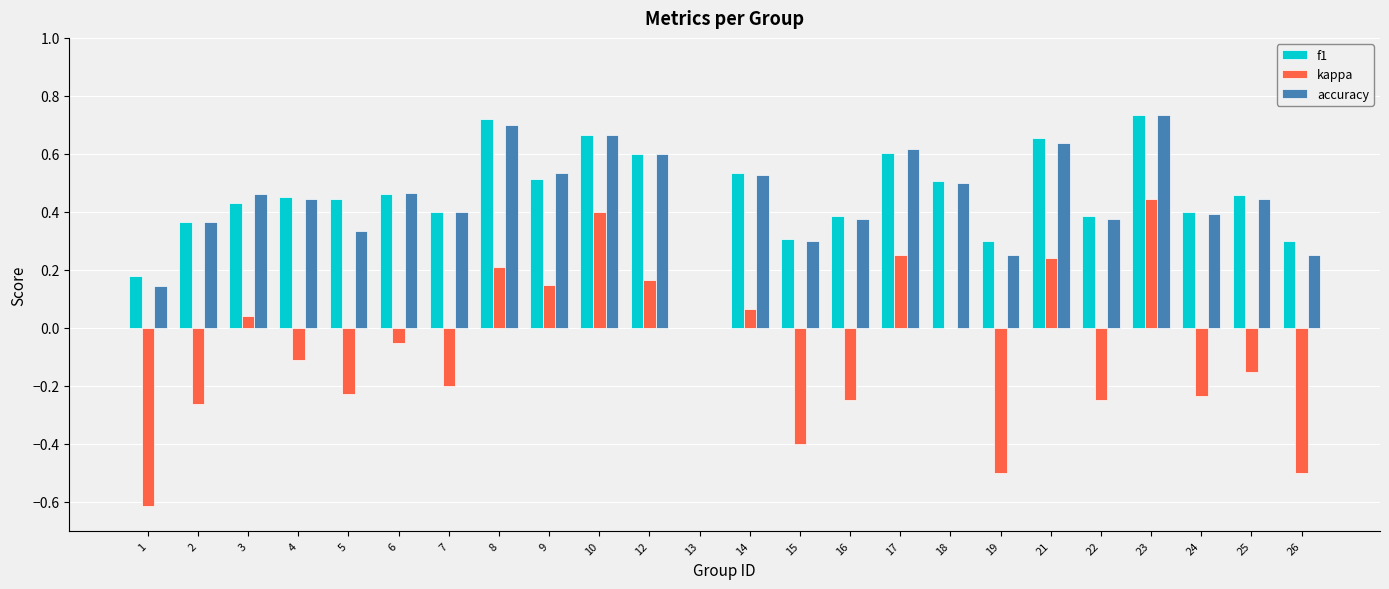

Count the number of categories in the chart.

24